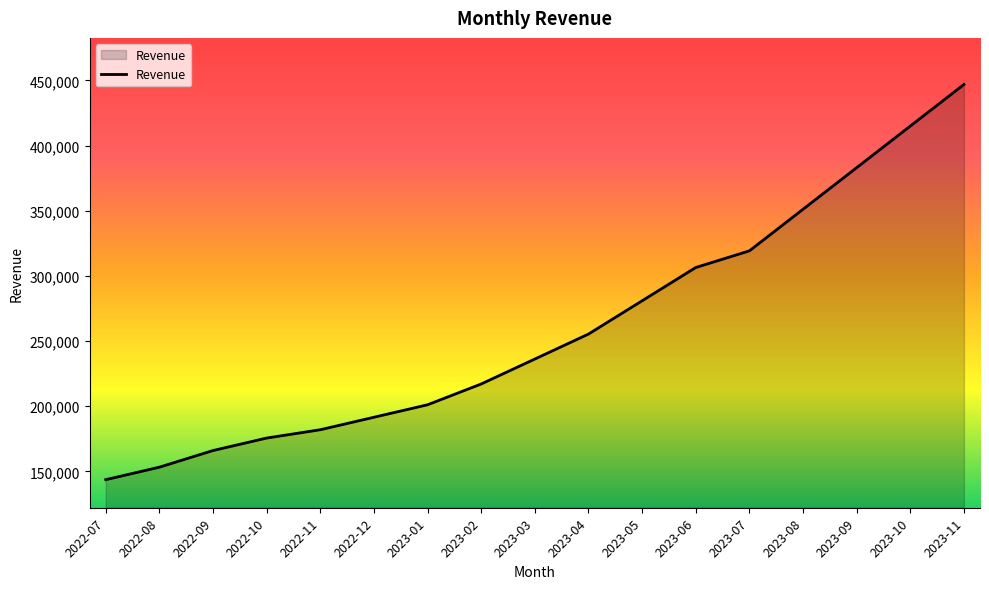

Read the value at 2022-10.

175560